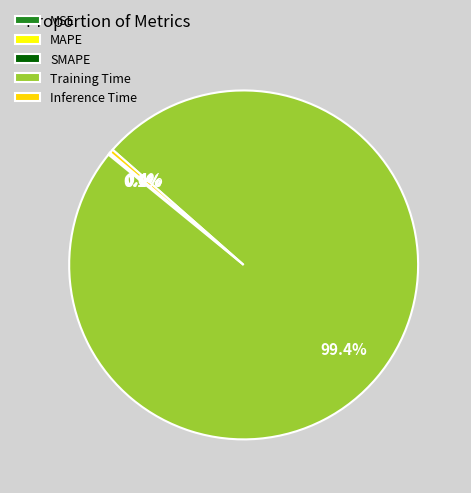

Does Training Time represent more than half of the total?

Yes